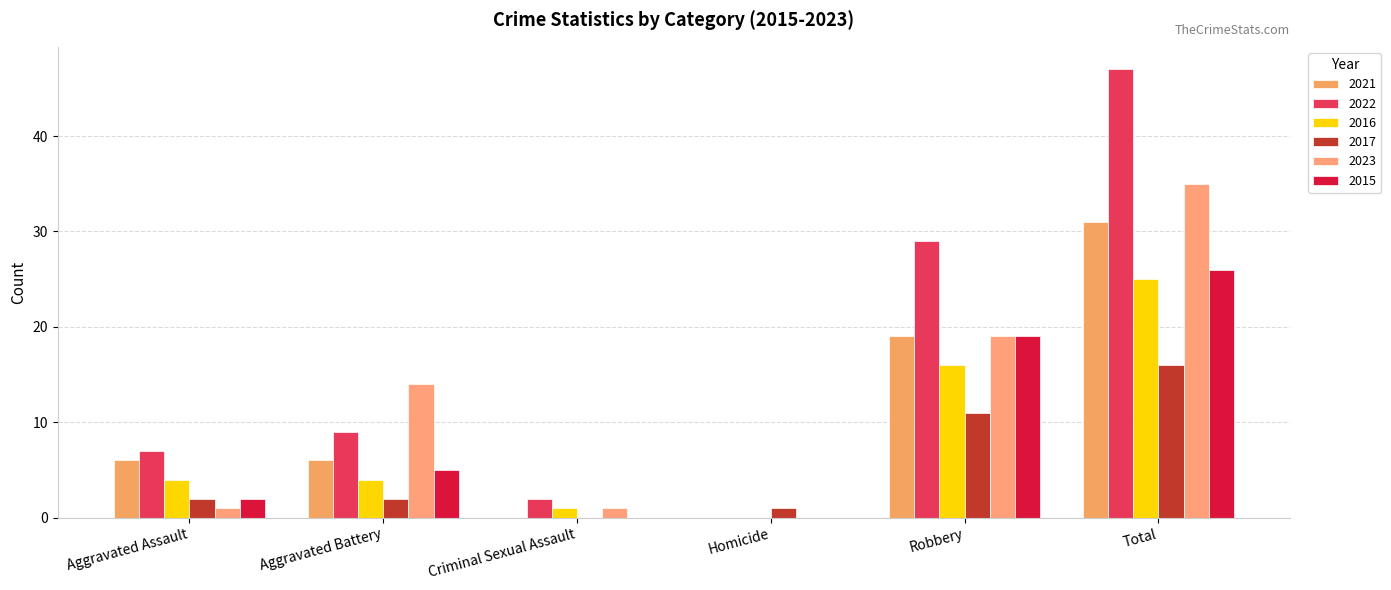

The 2021 series shows 6 at Aggravated Assault. True or false?

True